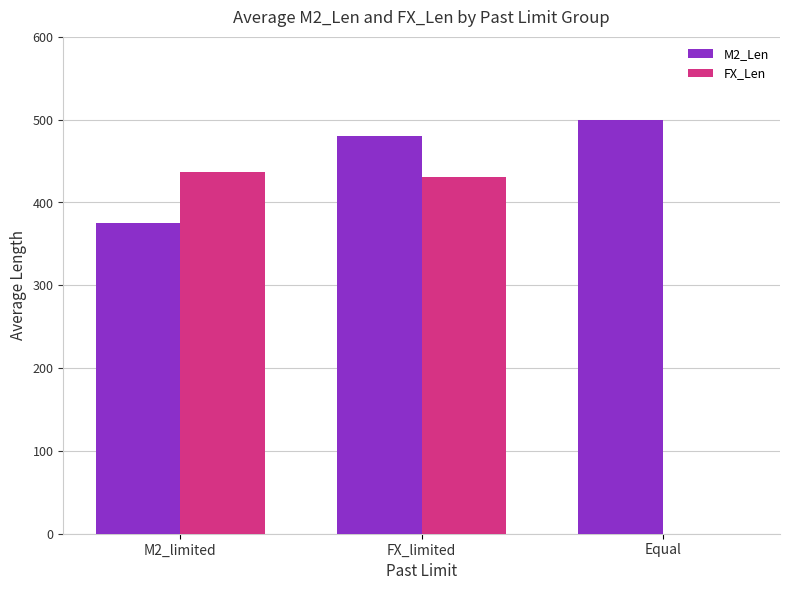

Which category has the highest value in the M2_Len series?

Equal